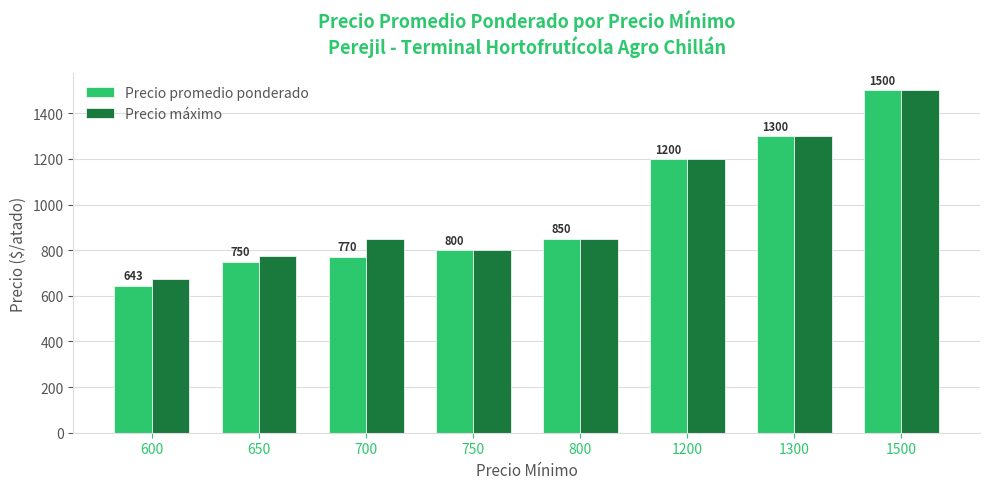

At how many categories does at least one series exceed 1102?

3